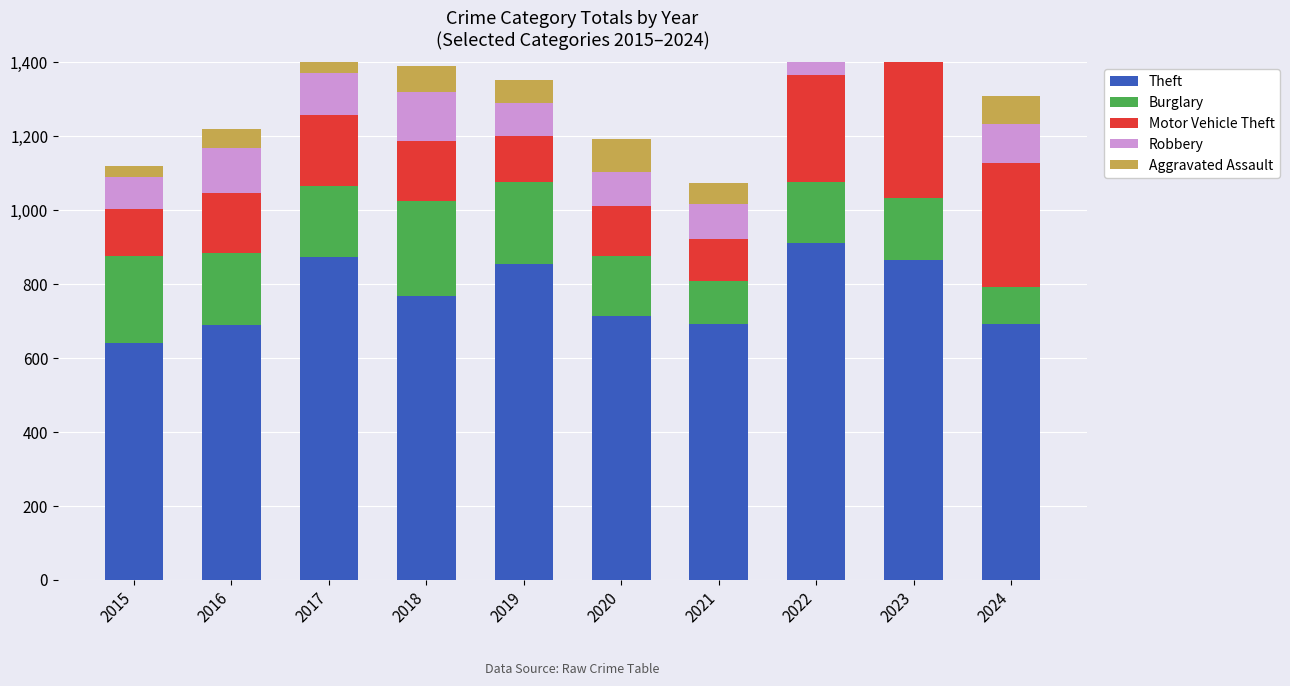

Which category has the lowest value in the Robbery series?

2015